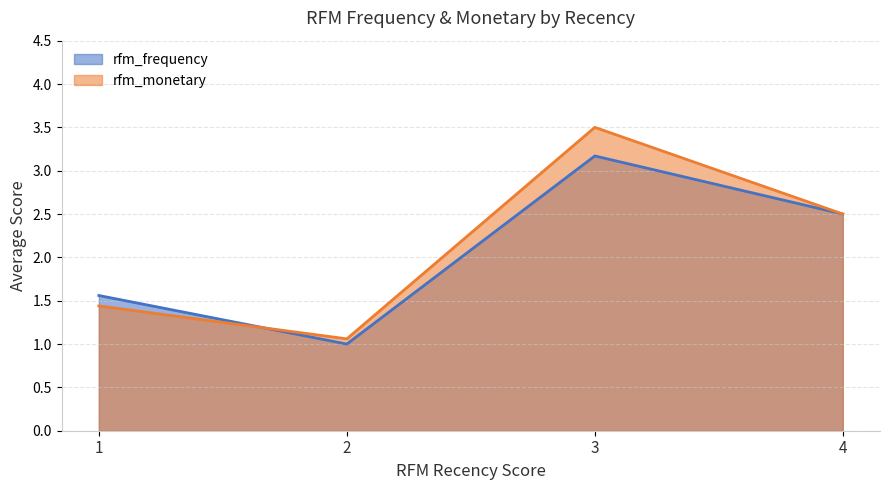

At which category is the sum across all series the highest?

3